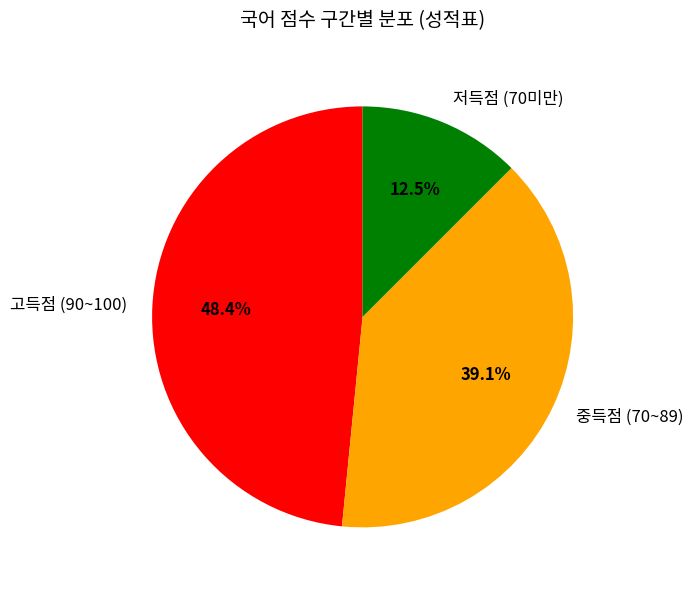

To the nearest percent, what is the average slice percentage?

33%